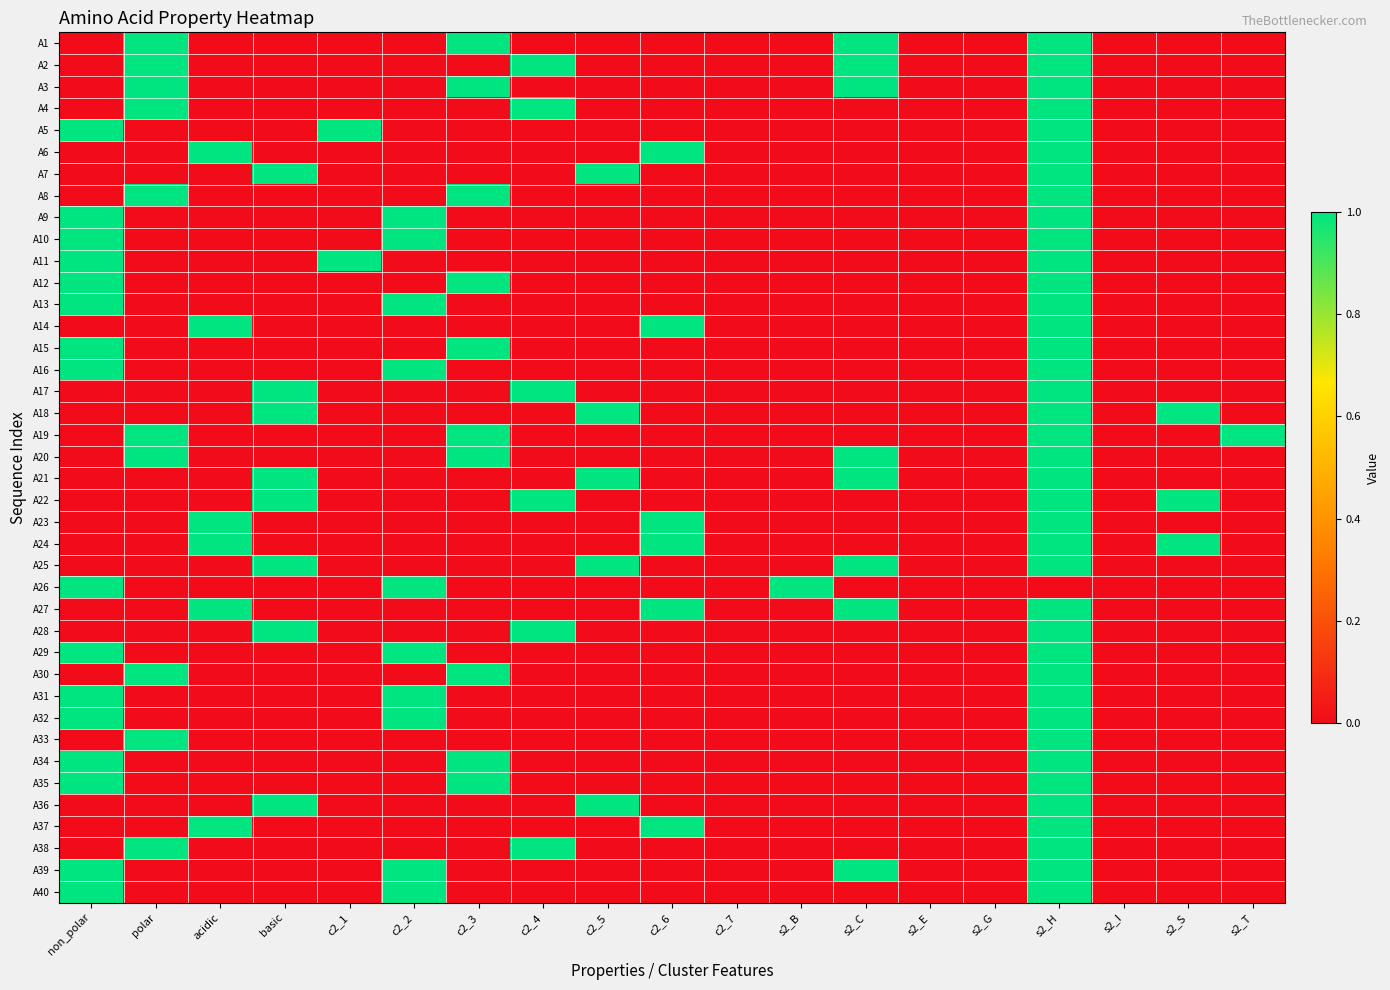

What is the maximum value shown in the chart?

1